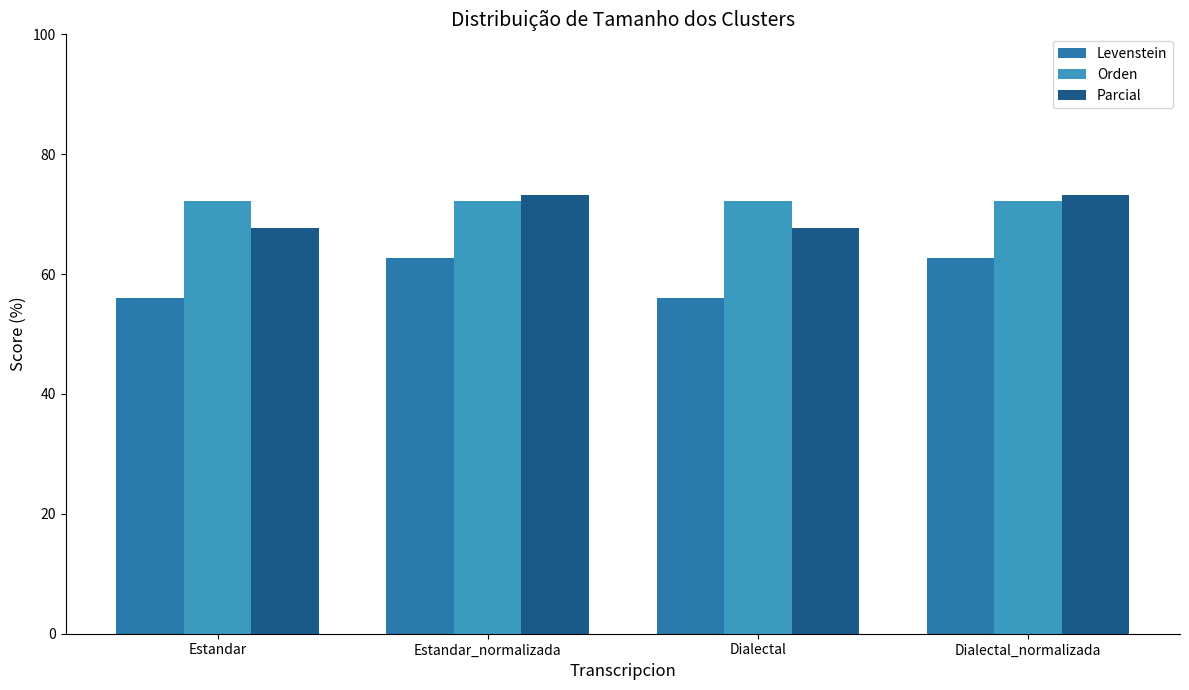

Reading left to right, extract all data points from this chart.

Levenstein: Estandar=56.0	Estandar_normalizada=62.8	Dialectal=56.0	Dialectal_normalizada=62.8
Orden: Estandar=72.3	Estandar_normalizada=72.3	Dialectal=72.3	Dialectal_normalizada=72.3
Parcial: Estandar=67.6	Estandar_normalizada=73.1	Dialectal=67.6	Dialectal_normalizada=73.1